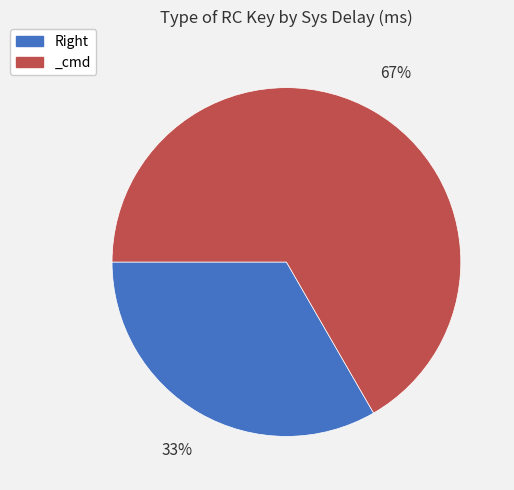

What is the largest slice in the pie chart?

_cmd